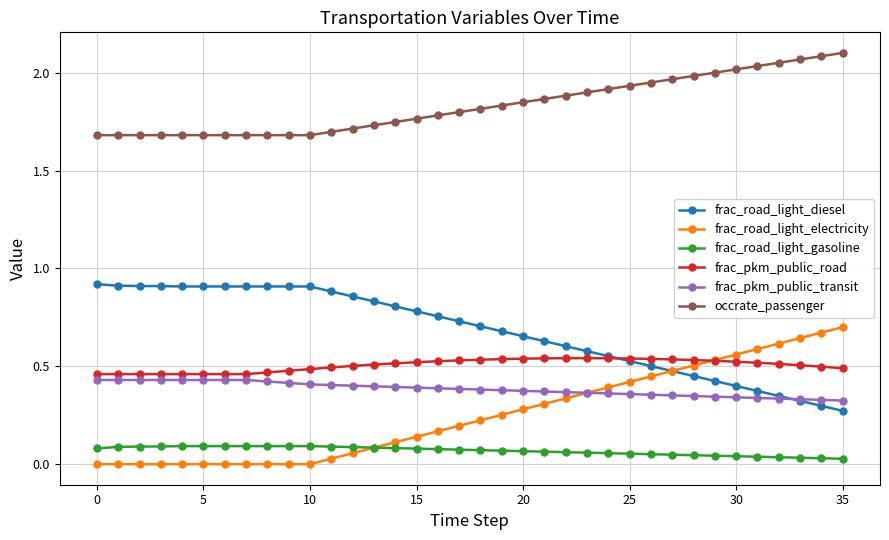

Rank the series by their maximum value, from lowest to highest.

frac_road_light_gasoline, frac_pkm_public_transit, frac_pkm_public_road, frac_road_light_electricity, frac_road_light_diesel, occrate_passenger